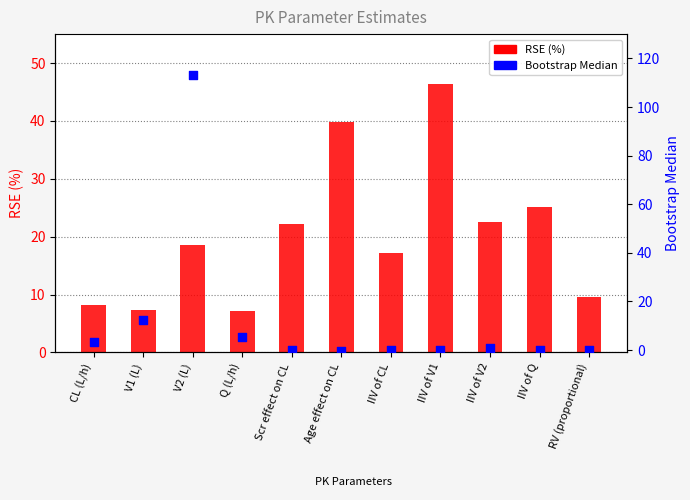

Which series has the largest total across all categories?

RSE (%)